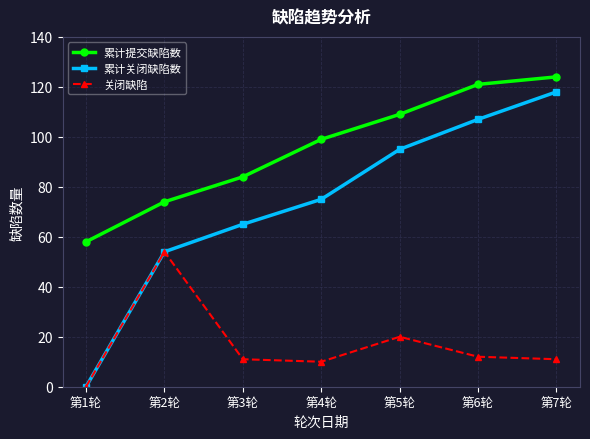

Where does the 关闭缺陷 series first go above 11?

第2轮